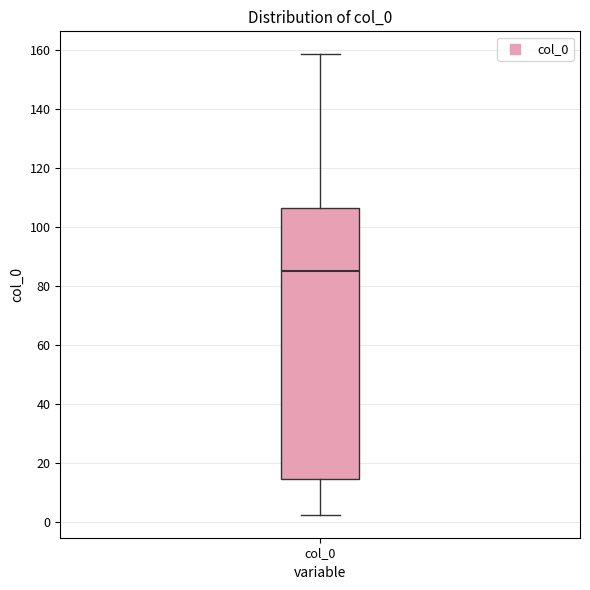

Read this box plot against the y-axis: the position of the median line, the range covered by the box, and the ends of both whiskers. The values are not printed on the chart, so give them approximately, as read against the axis.

median 86, box 14 to 106, whiskers 2 to 158